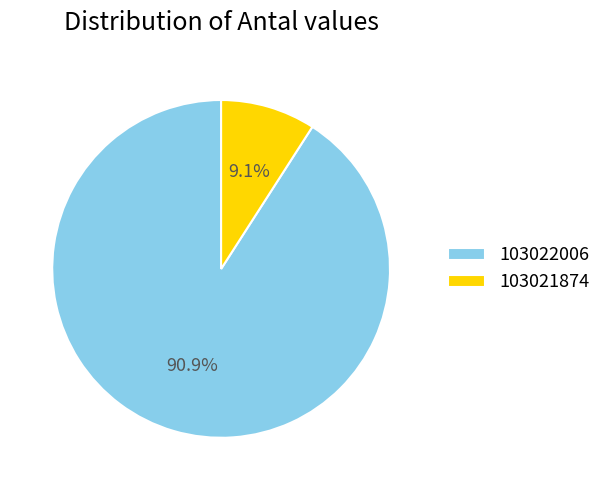

Between 103022006 and 103021874, which is larger?

103022006